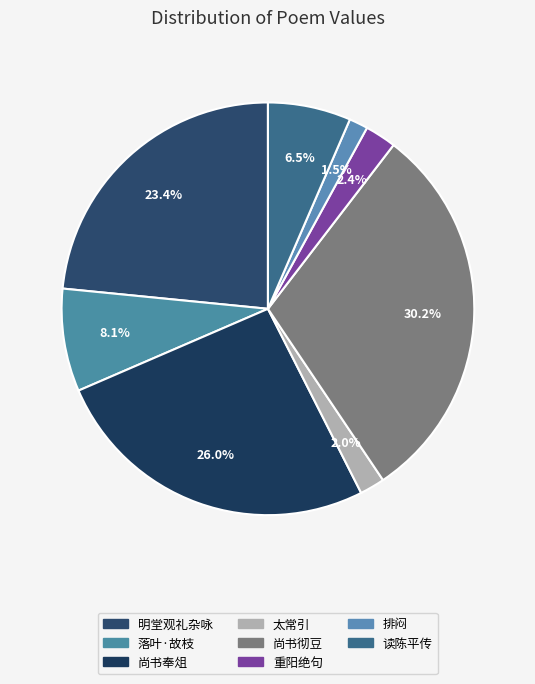

Count the number of slices in the pie.

8